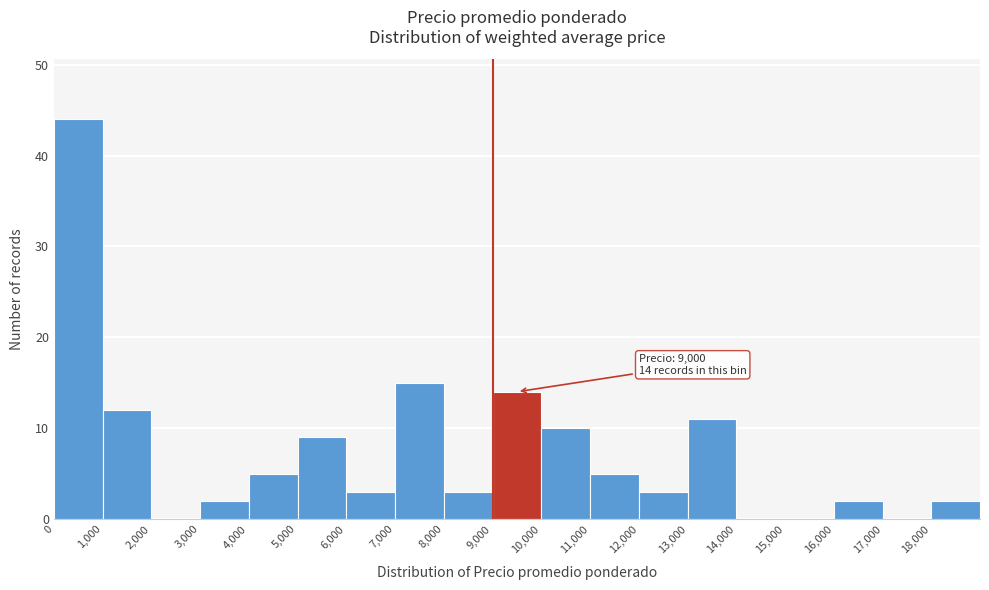

Over which range of the x-axis is the bar tallest?

0 to 1000